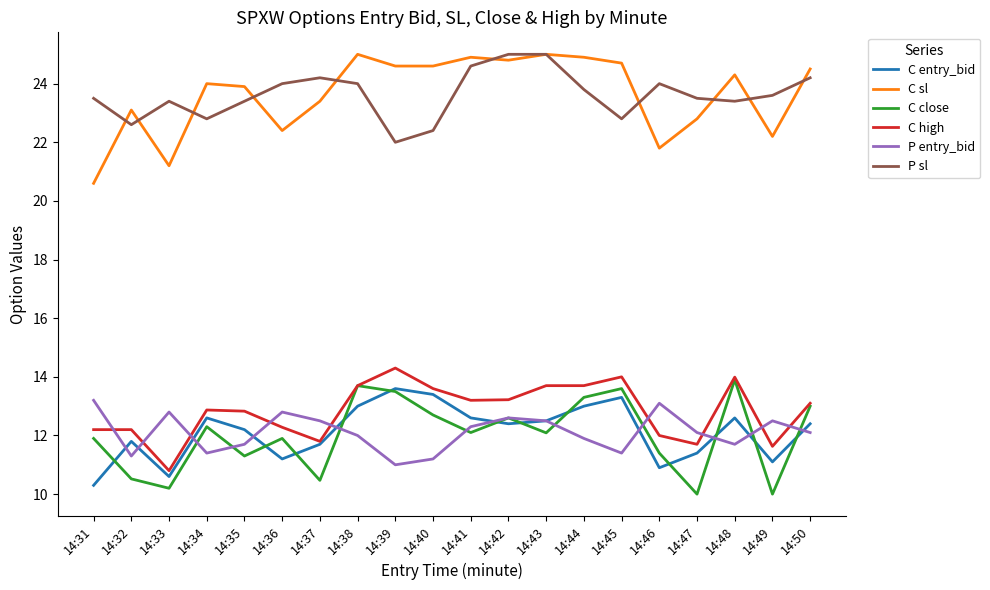

Is it true that C high equals 22.7 at 14:50?

False